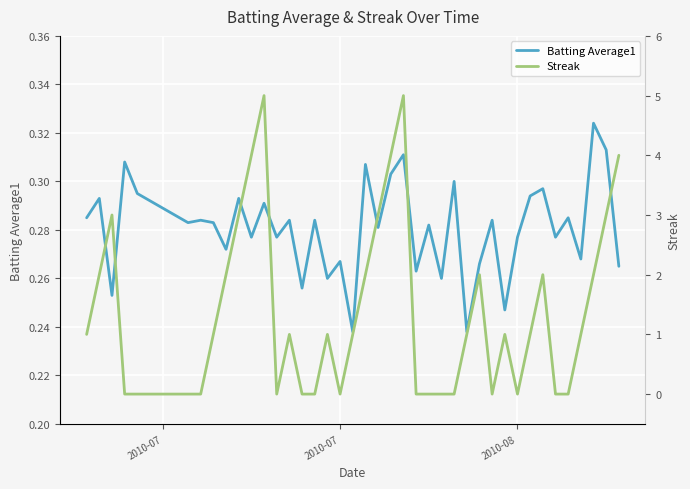

How many interior local peaks does the Batting Average1 series have?

16